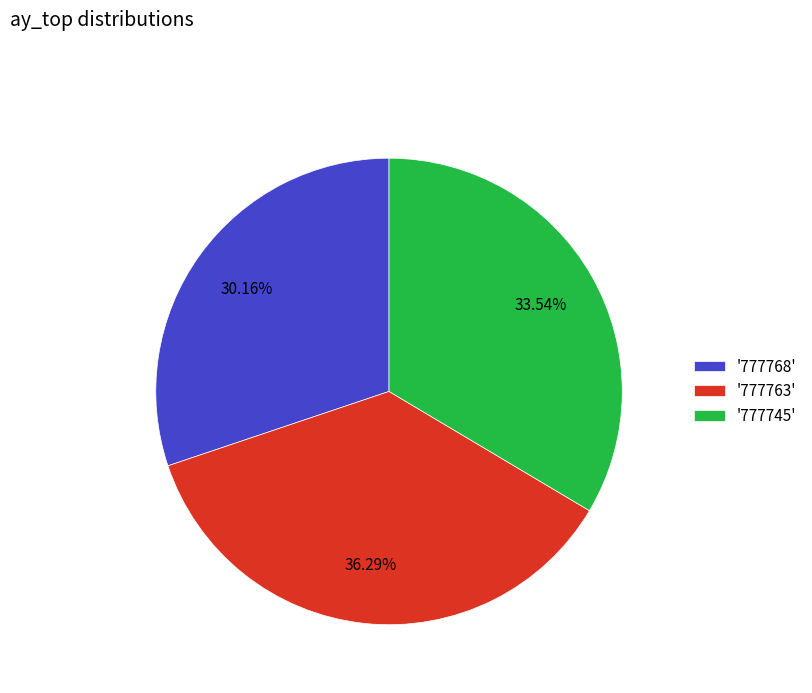

Count the number of slices in the pie.

3